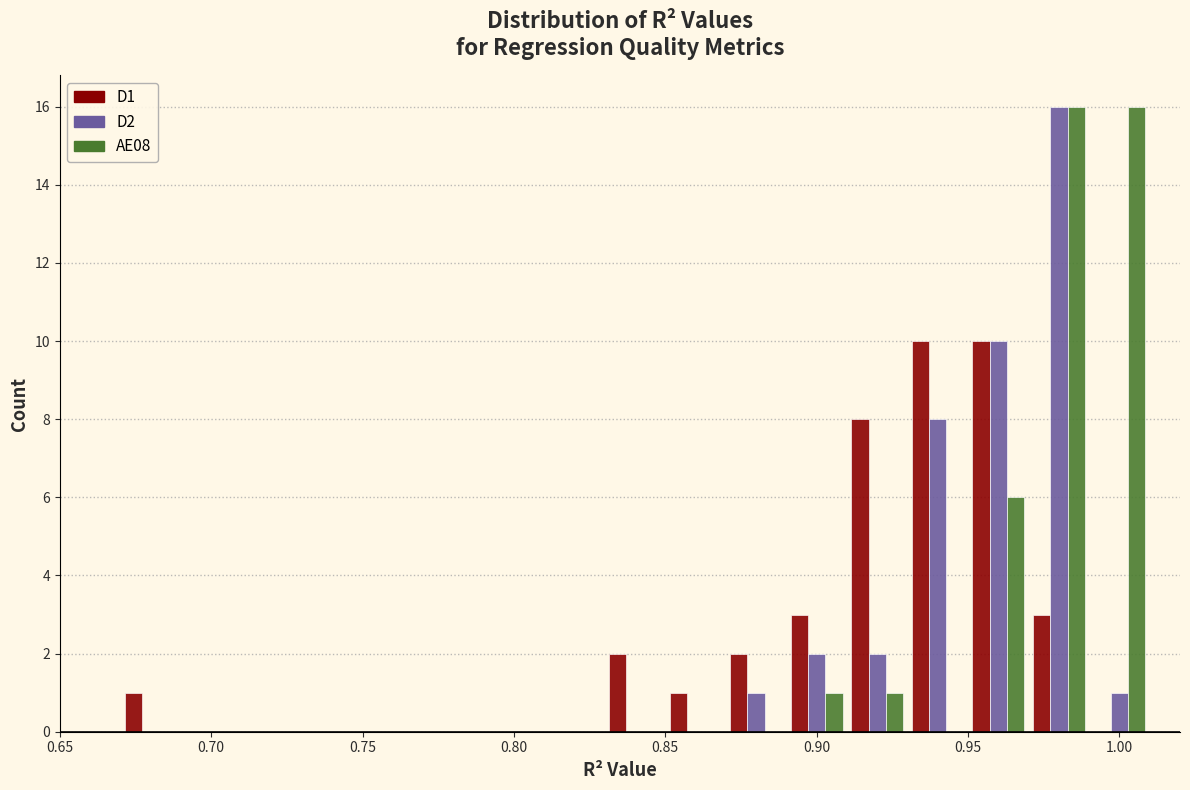

Reading left to right, transcribe this chart: for each range on the x-axis, give the height of each series' bar. The values are not printed on the chart, so give them approximately, as read against the axis.

0.65 to 0.67: D1=0	D2=0	AE08=0
0.67 to 0.69: D1=1	D2=0	AE08=0
0.69 to 0.71: D1=0	D2=0	AE08=0
0.71 to 0.73: D1=0	D2=0	AE08=0
0.73 to 0.75: D1=0	D2=0	AE08=0
0.75 to 0.77: D1=0	D2=0	AE08=0
0.77 to 0.79: D1=0	D2=0	AE08=0
0.79 to 0.81: D1=0	D2=0	AE08=0
0.81 to 0.83: D1=0	D2=0	AE08=0
0.83 to 0.85: D1=2	D2=0	AE08=0
0.85 to 0.87: D1=1	D2=0	AE08=0
0.87 to 0.89: D1=2	D2=1	AE08=0
0.89 to 0.91: D1=3	D2=2	AE08=1
0.91 to 0.93: D1=8	D2=2	AE08=1
0.93 to 0.95: D1=10	D2=8	AE08=0
0.95 to 0.97: D1=10	D2=10	AE08=6
0.97 to 0.99: D1=3	D2=16	AE08=16
0.99 to 1.01: D1=0	D2=1	AE08=16